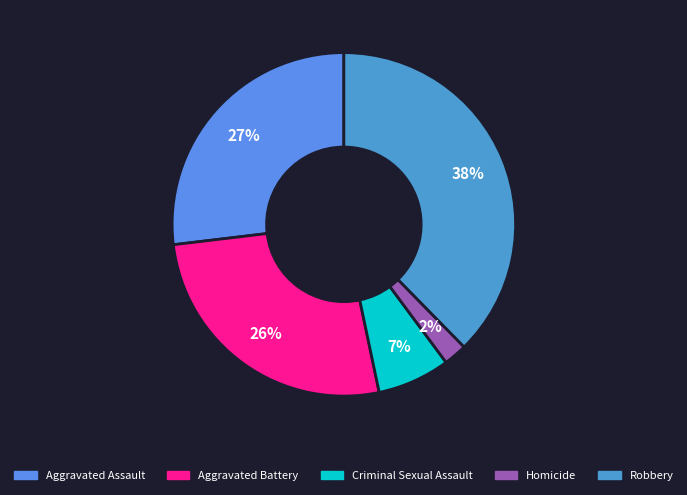

To the nearest percent, what percentage of the pie is Criminal Sexual Assault?

7%